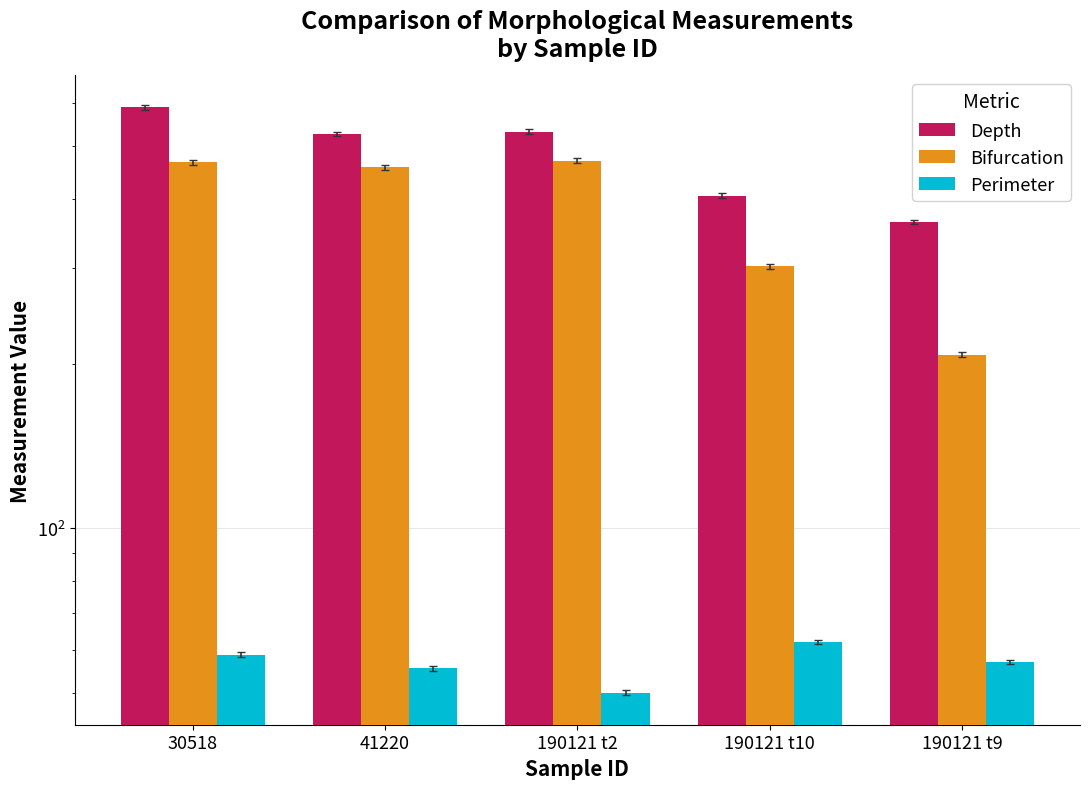

At which label does Bifurcation reach its minimum?

190121 t9